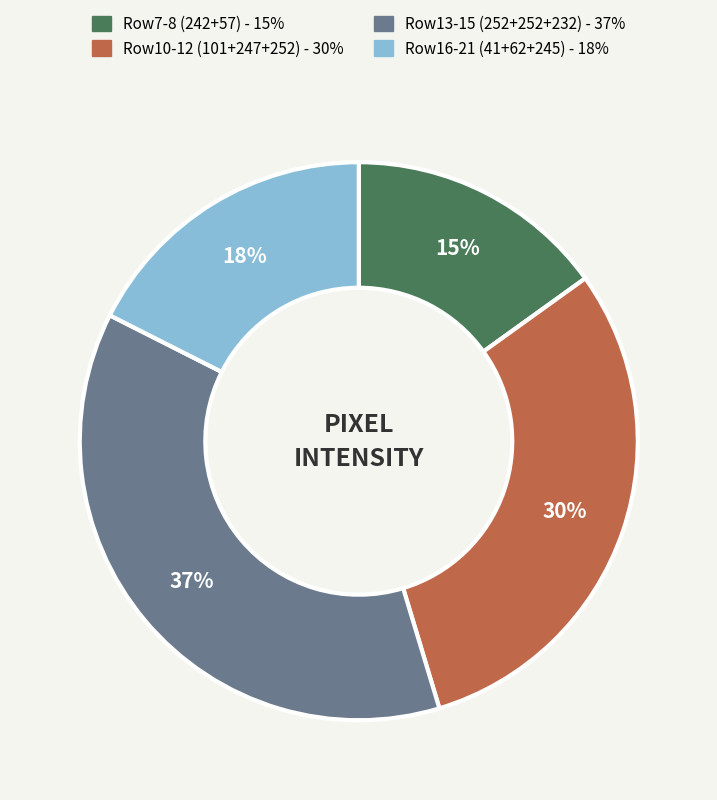

Does any single category account for the majority?

No